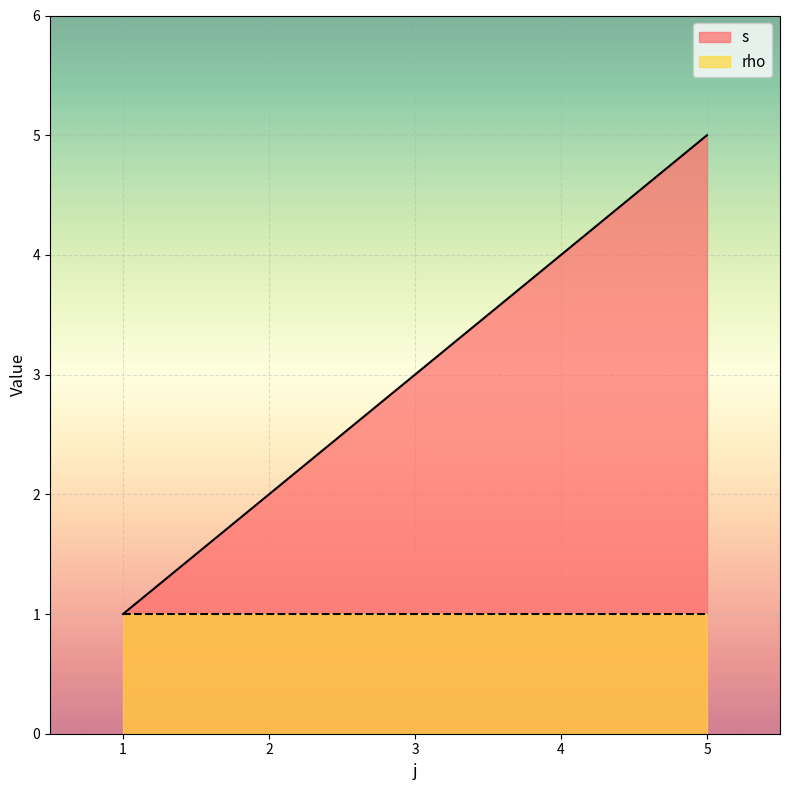

How many series are shown in this chart?

2